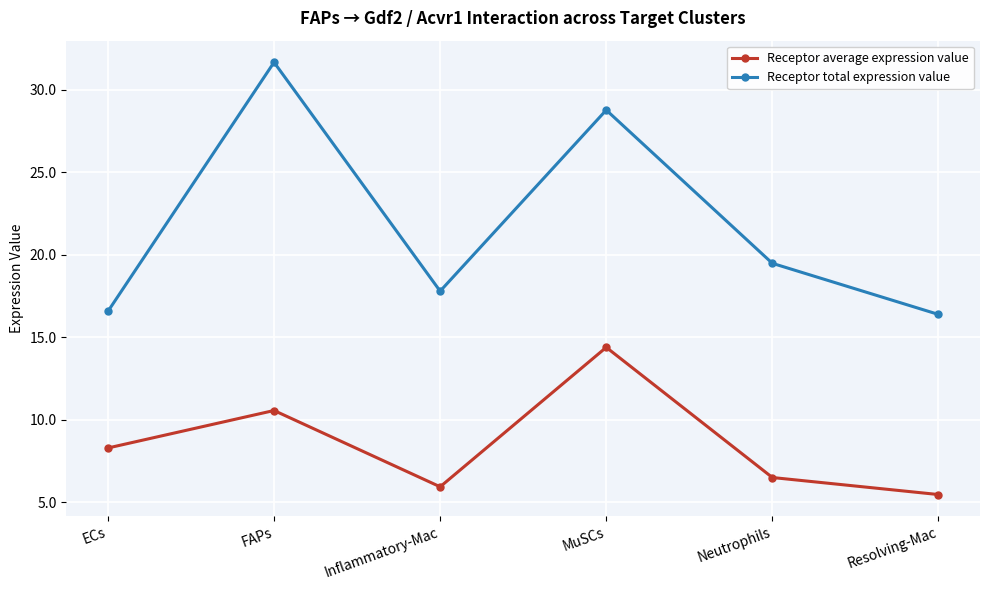

List the series in order of their peak value, highest first.

Receptor total expression value, Receptor average expression value